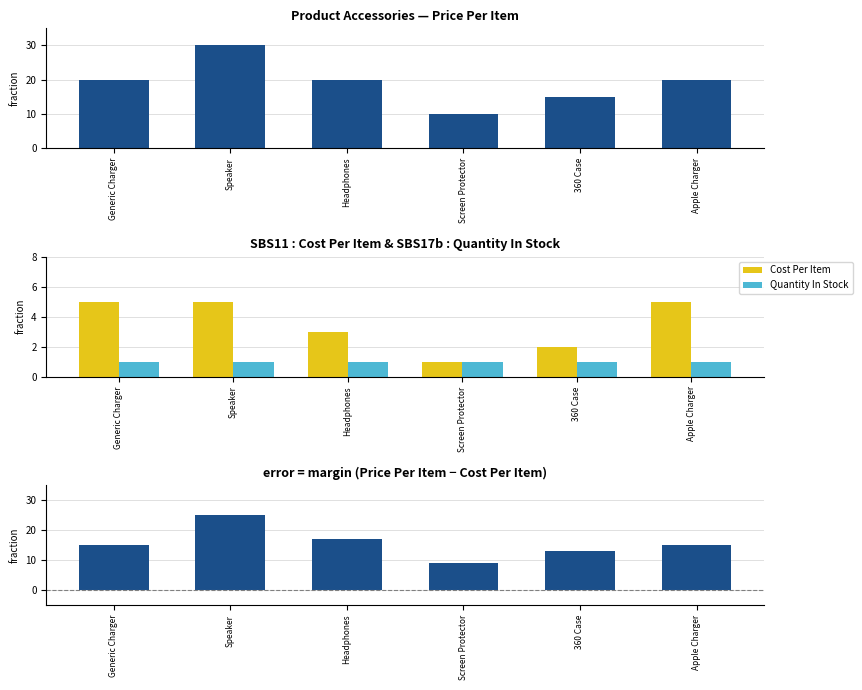

What is the difference between the Cost Per Item values at Speaker and Headphones?

2